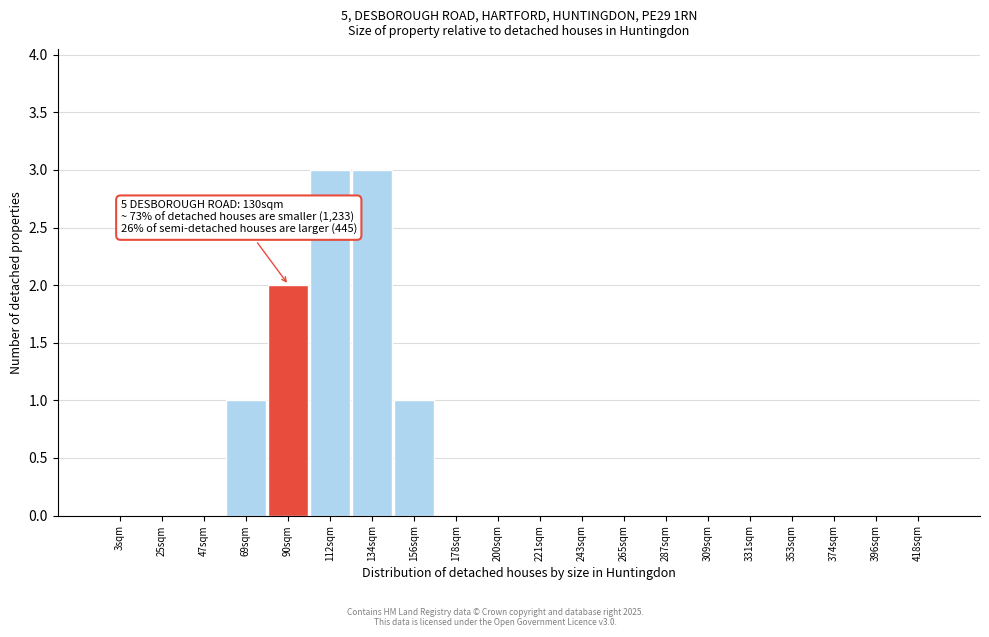

Reading left to right, extract all data points from this chart.

3sqm=0	25sqm=0	47sqm=0	69sqm=1	90sqm=2	112sqm=3	134sqm=3	156sqm=1	178sqm=0	200sqm=0	221sqm=0	243sqm=0	265sqm=0	287sqm=0	309sqm=0	331sqm=0	353sqm=0	374sqm=0	396sqm=0	418sqm=0